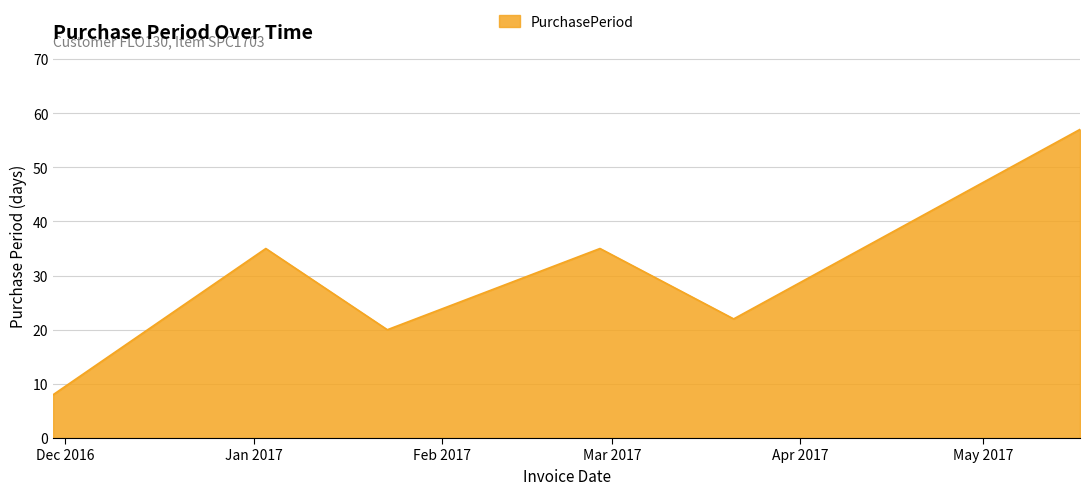

What is the difference between the second highest and second lowest values?

15